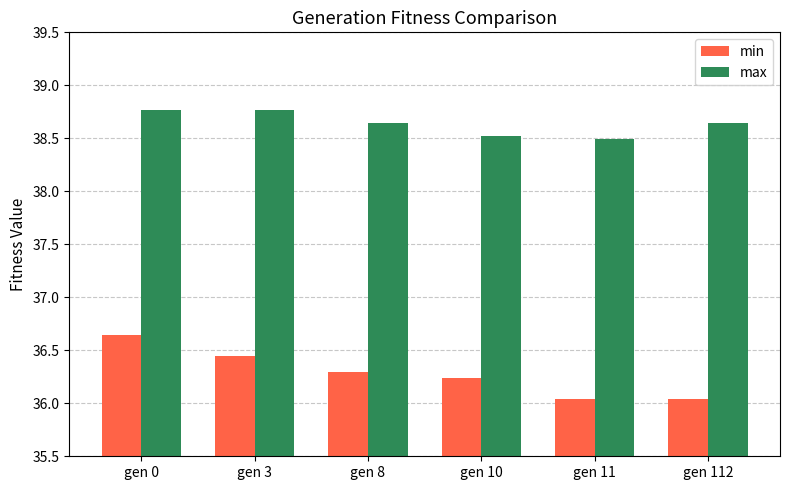

At which category is the sum across all series the highest?

gen 0